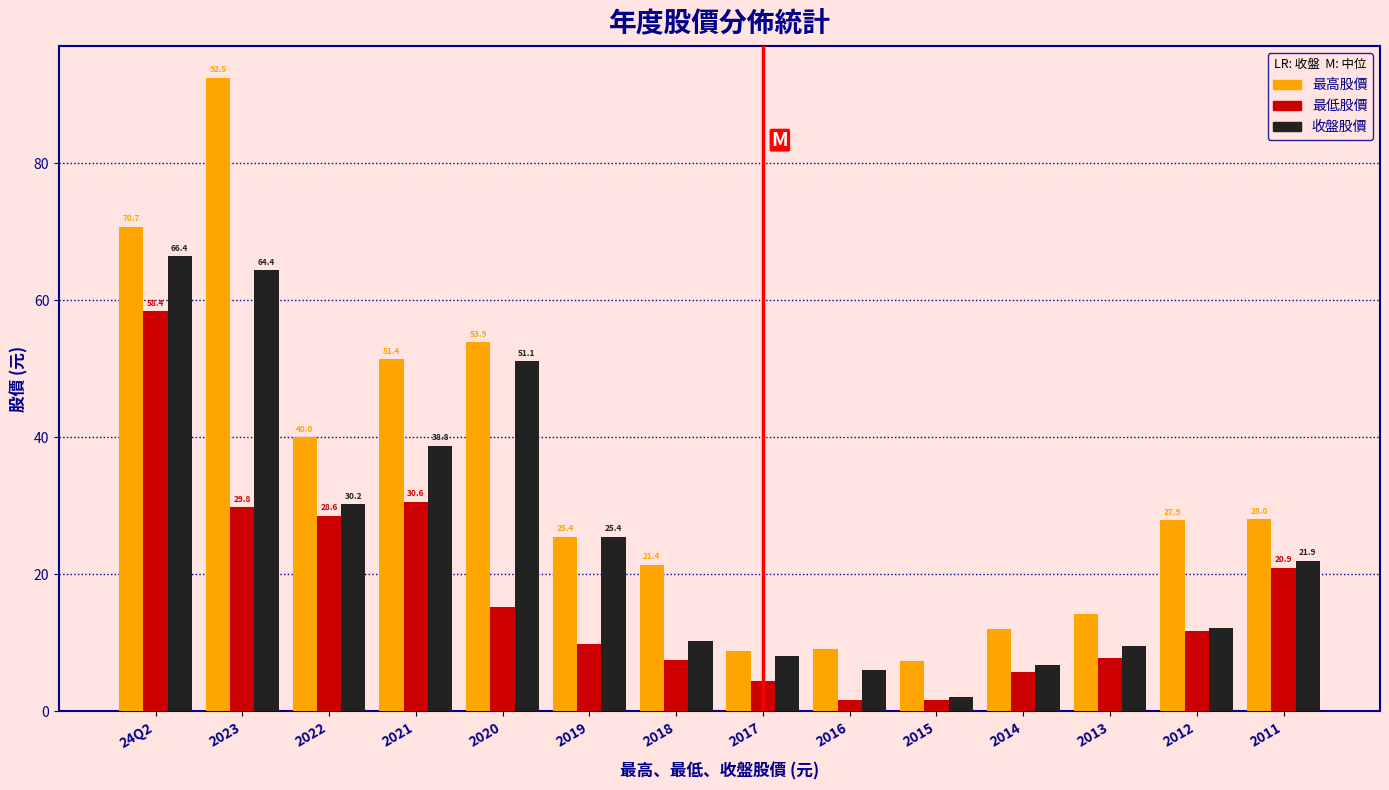

Which series has the widest spread of values?

最高股價